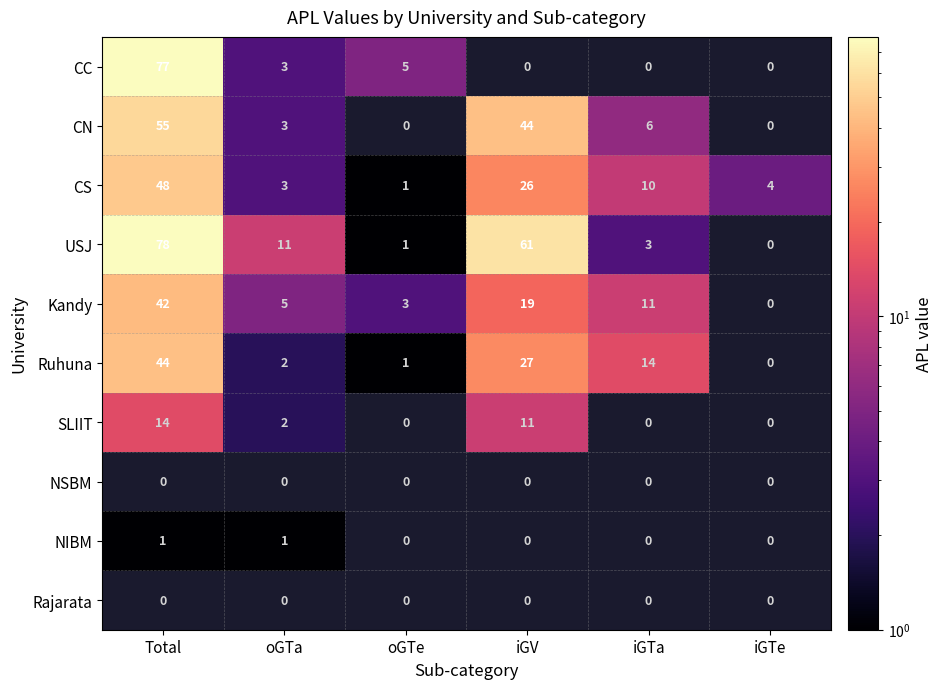

Is it true that USJ equals 1 at iGTa?

False